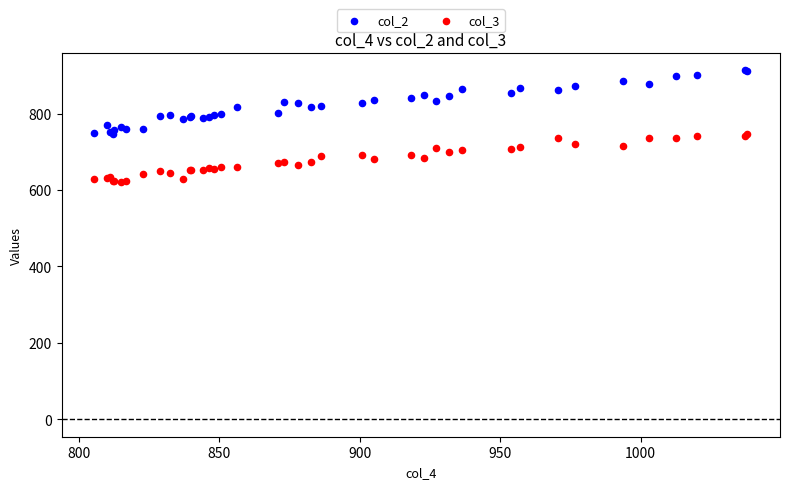

What are all the series names shown in the legend?

col_2, col_3